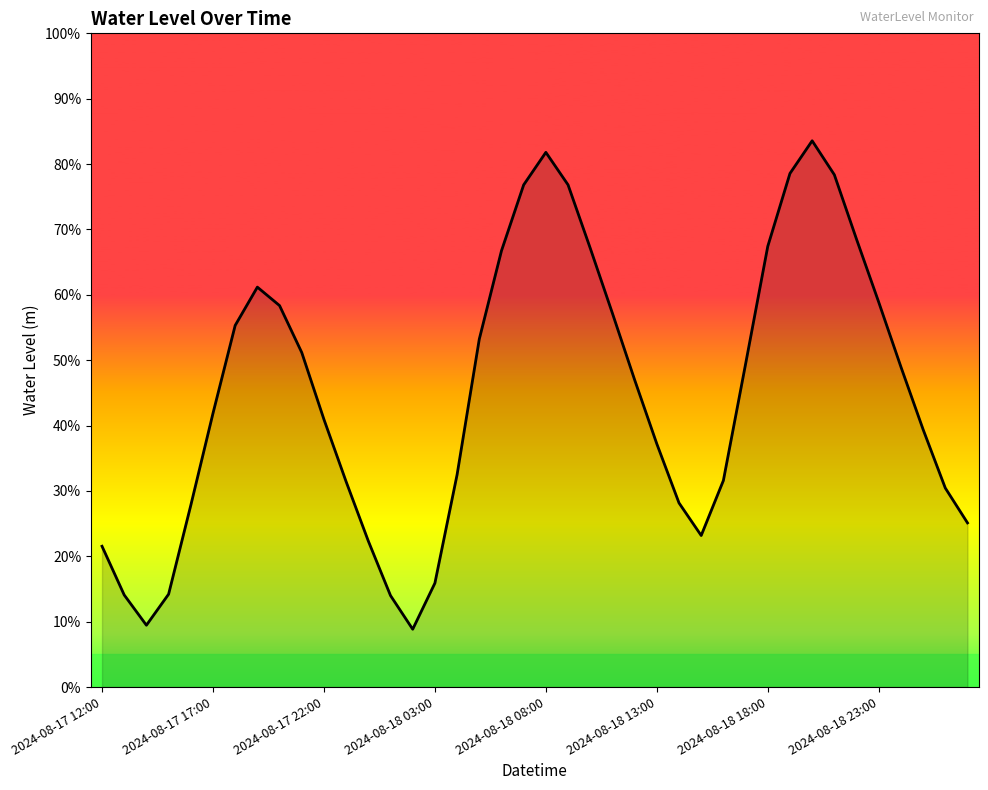

Rank the categories by value from highest to lowest.

32, 20, 31, 33, 21, 19, 34, 30, 22, 18, 2024-08-18 23:00, 35, 8, 23, 2024-08-18 18:00, 17, 9, 29, 36, 24, 2024-08-18 13:00, 10, 37, 25, 16, 28, 11, 38, 26, 2024-08-18 08:00, 39, 27, 12, 2024-08-17 12:00, 15, 2024-08-18 03:00, 2024-08-17 17:00, 13, 2024-08-17 22:00, 14